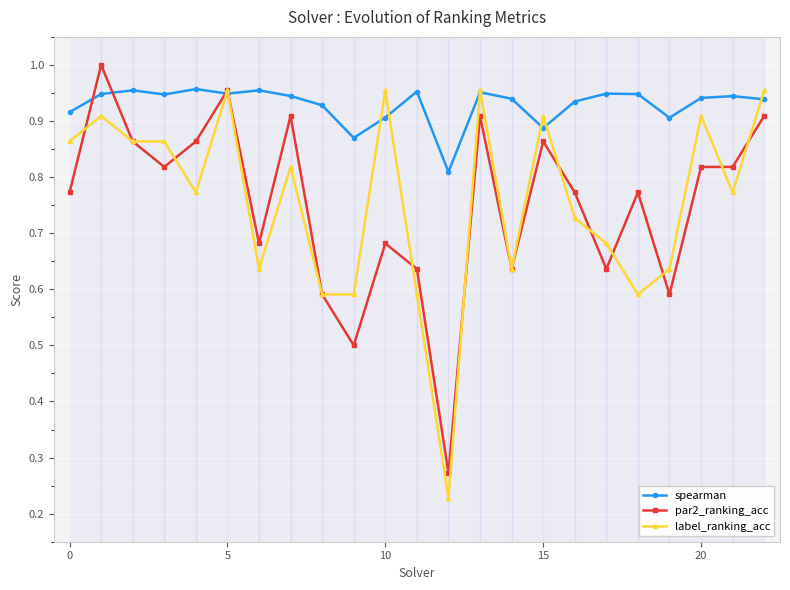

At how many categories does at least one series exceed 0?

23